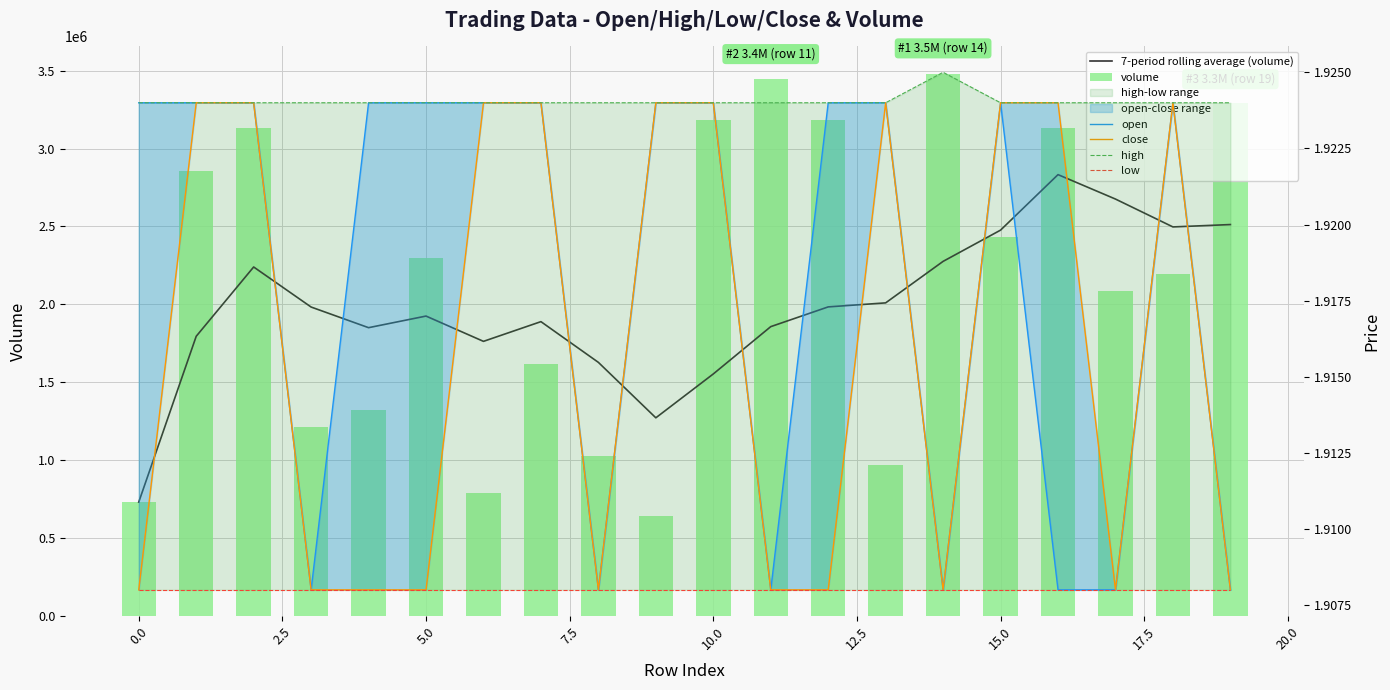

What is the average value of the low series?

1.9